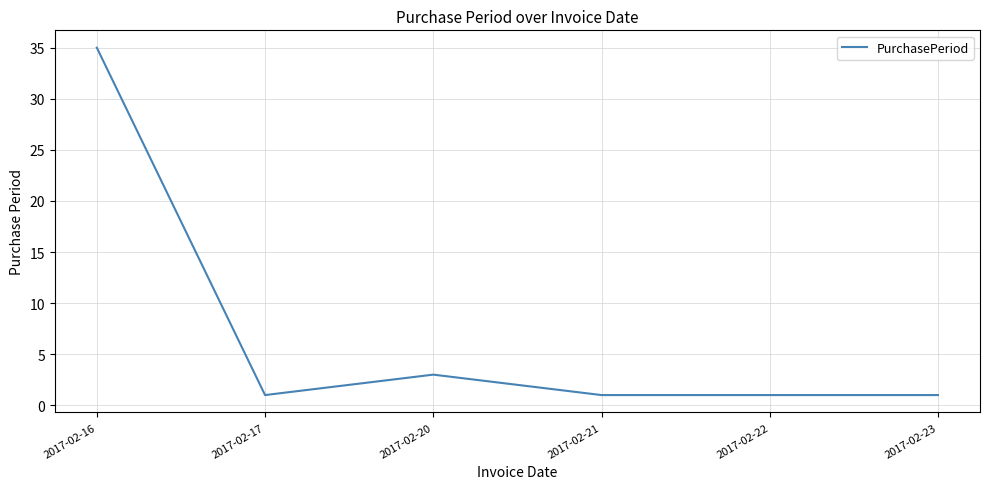

What is the ratio of the value at 2017-02-21 to the value at 2017-02-17?

1.0